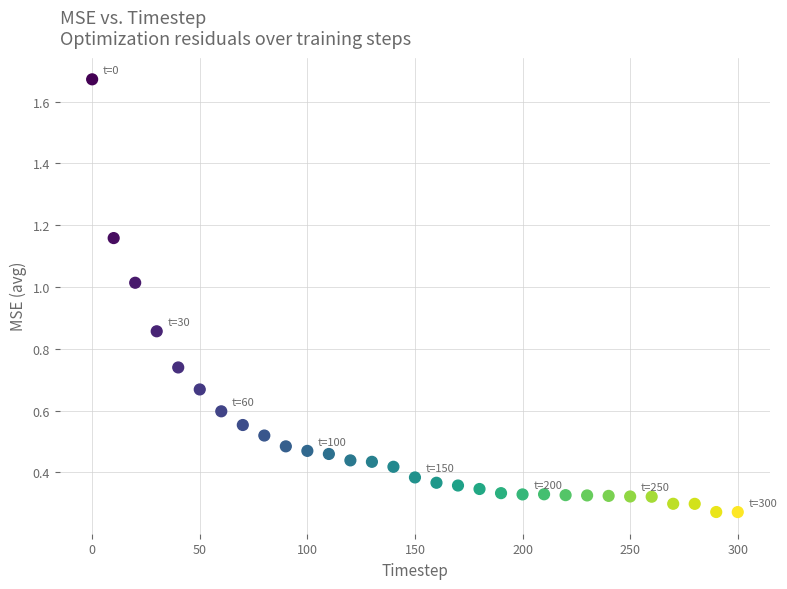

What is the range of Y values (max minus min)?

1.4